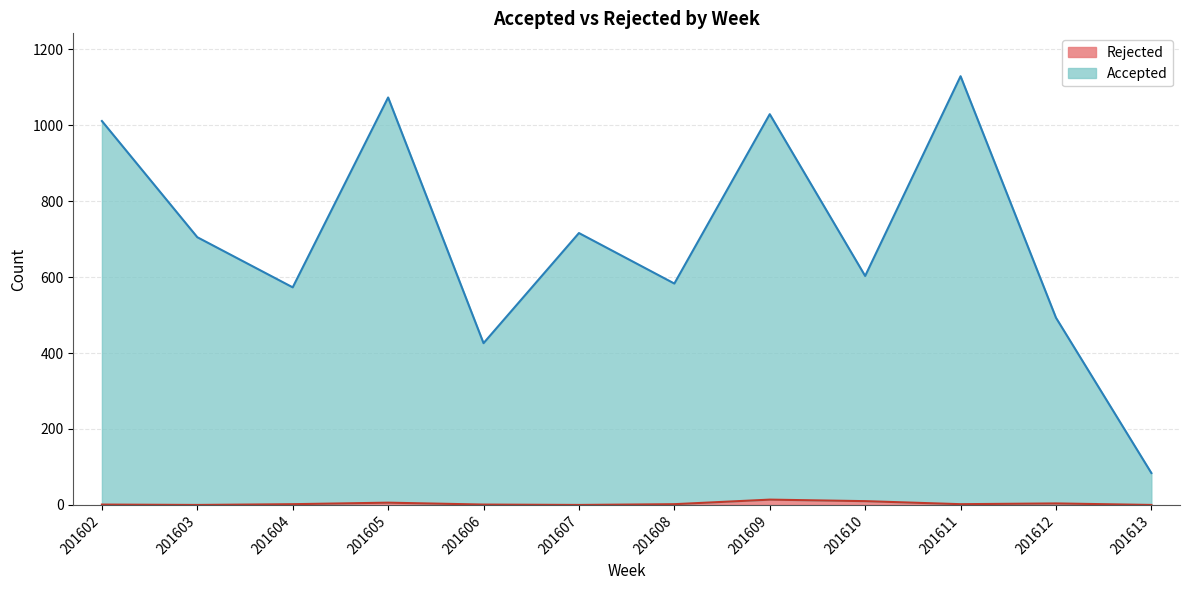

Reading left to right, what are all the values shown in this chart?

Accepted: 1011	705	573	1073	426	716	583	1029	603	1129	493	84
Rejected: 1	0	2	6	1	0	2	14	10	2	4	0